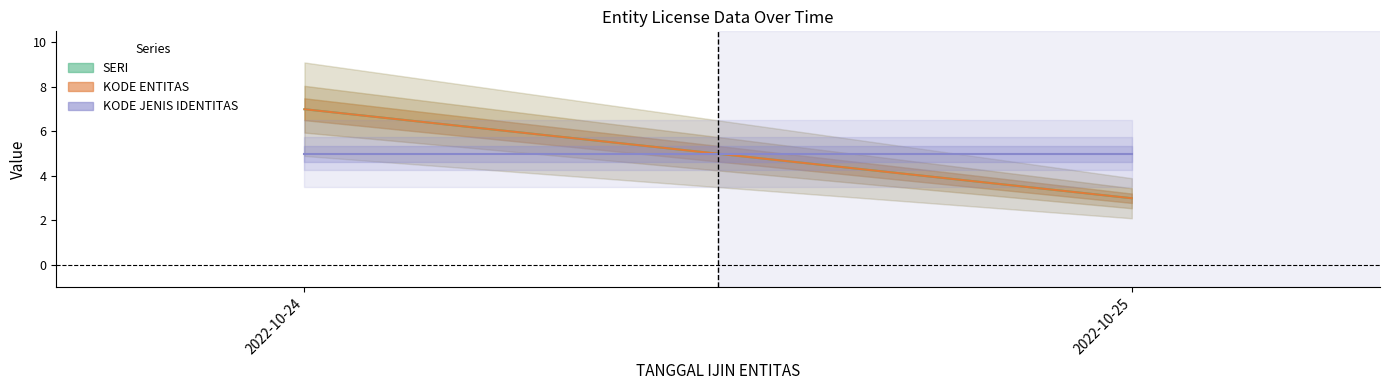

What is the greatest value displayed?

7